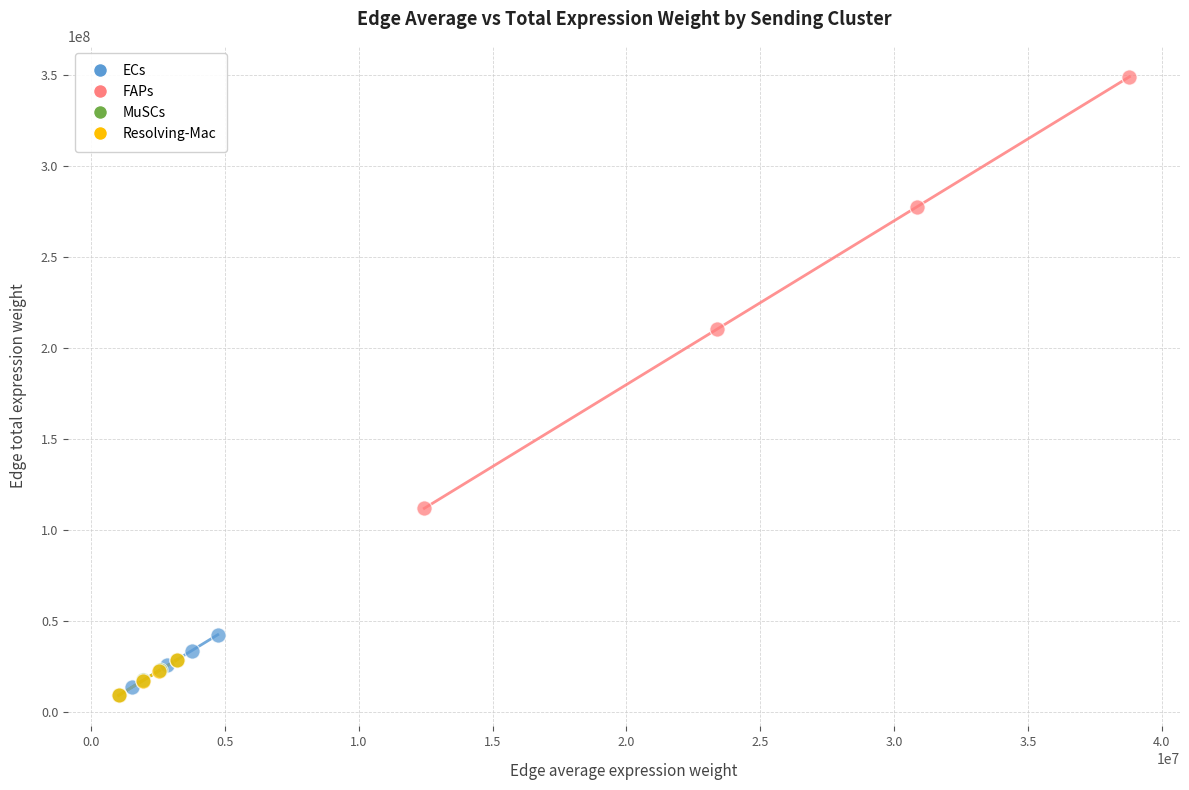

What are all the series names shown in the legend?

ECs, FAPs, MuSCs, Resolving-Mac